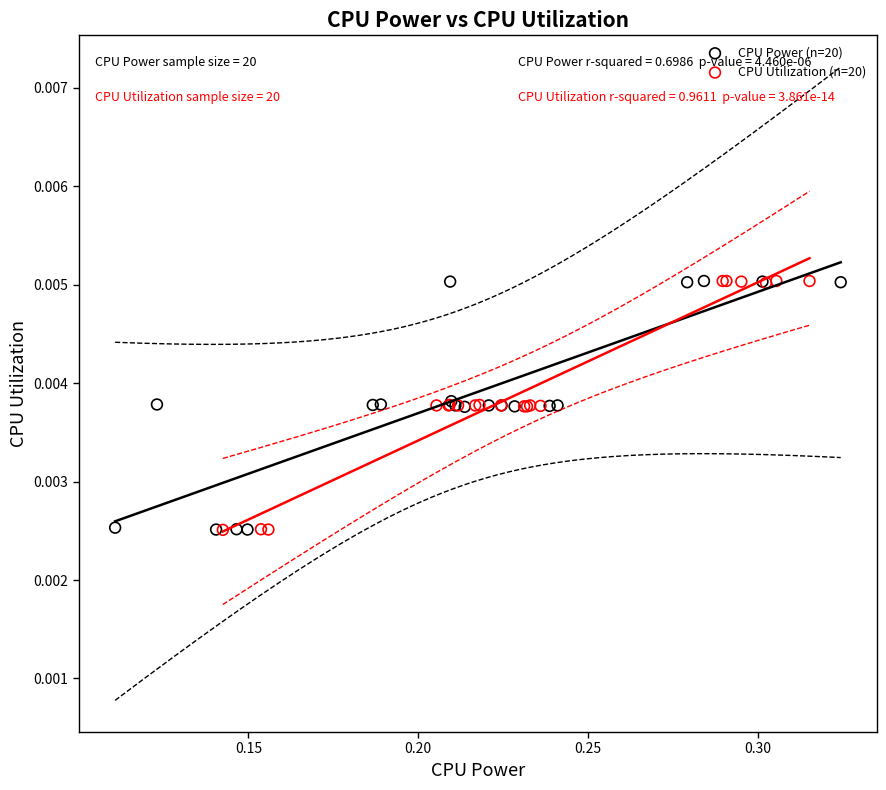

What are all the series names shown in the legend?

CPU Power (n=20), CPU Utilization (n=20)